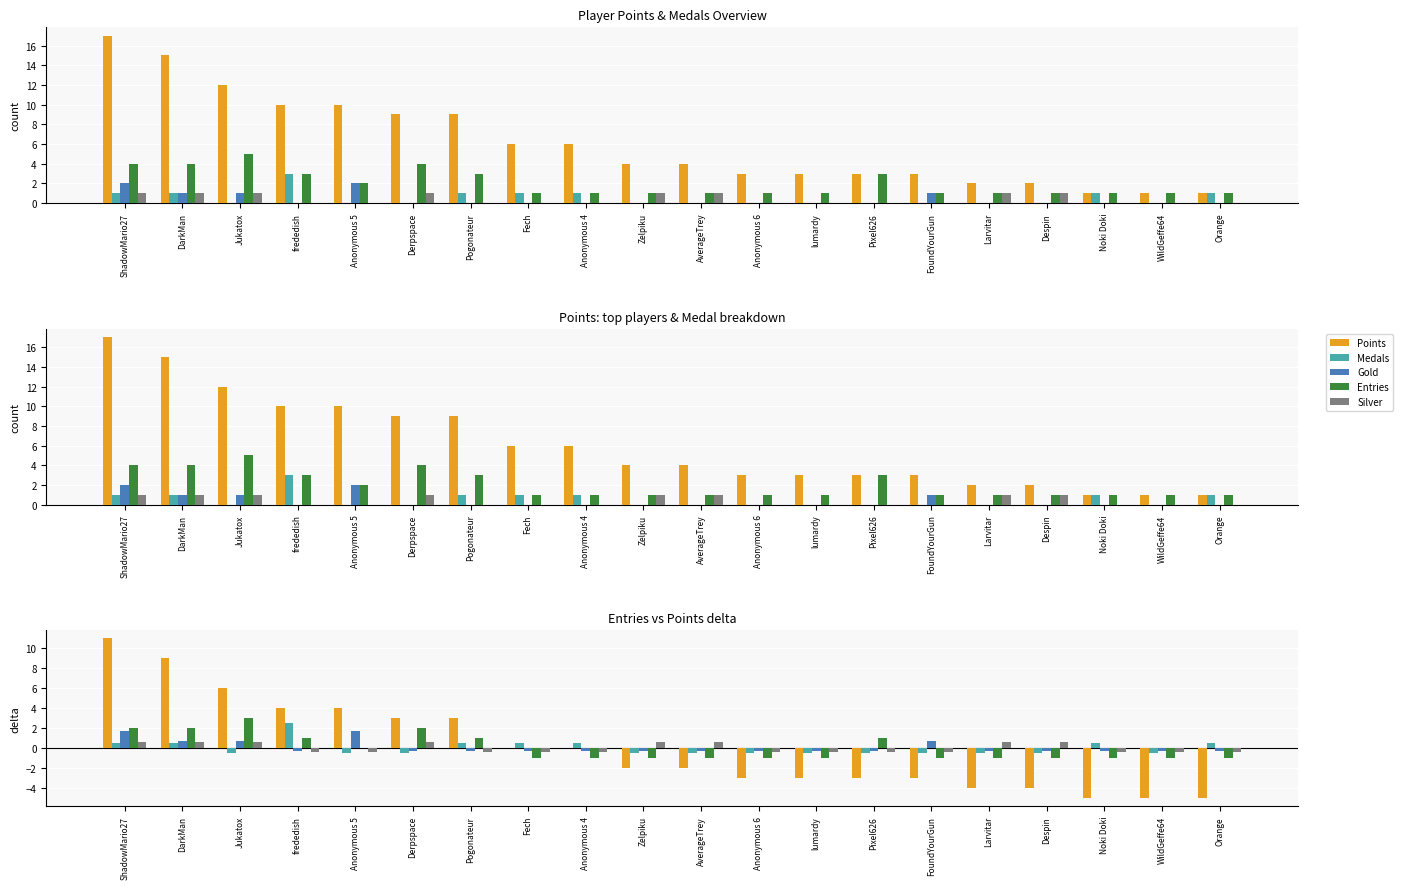

Reading left to right, extract all data points from this chart.

Points: 10.9	8.9	6.0	4.0	4.0	3.0	3.0	-0.0	-0.0	-2.0	-2.0	-3.0	-3.0	-3.0	-3.0	-4.0	-4.0	-5.0	-5.0	-5.0
Medals: 0.5	0.5	-0.5	2.5	-0.5	-0.5	0.5	0.5	0.5	-0.5	-0.5	-0.5	-0.5	-0.5	-0.5	-0.5	-0.5	0.5	-0.5	0.5
Gold: 1.6	0.7	0.7	-0.3	1.6	-0.3	-0.3	-0.3	-0.3	-0.3	-0.3	-0.3	-0.3	-0.3	0.7	-0.3	-0.3	-0.3	-0.3	-0.3
Entries: 2.0	2.0	3.0	1.0	0.0	2.0	1.0	-1.0	-1.0	-1.0	-1.0	-1.0	-1.0	1.0	-1.0	-1.0	-1.0	-1.0	-1.0	-1.0
Silver: 0.6	0.6	0.6	-0.4	-0.4	0.6	-0.4	-0.4	-0.4	0.6	0.6	-0.4	-0.4	-0.4	-0.4	0.6	0.6	-0.4	-0.4	-0.4